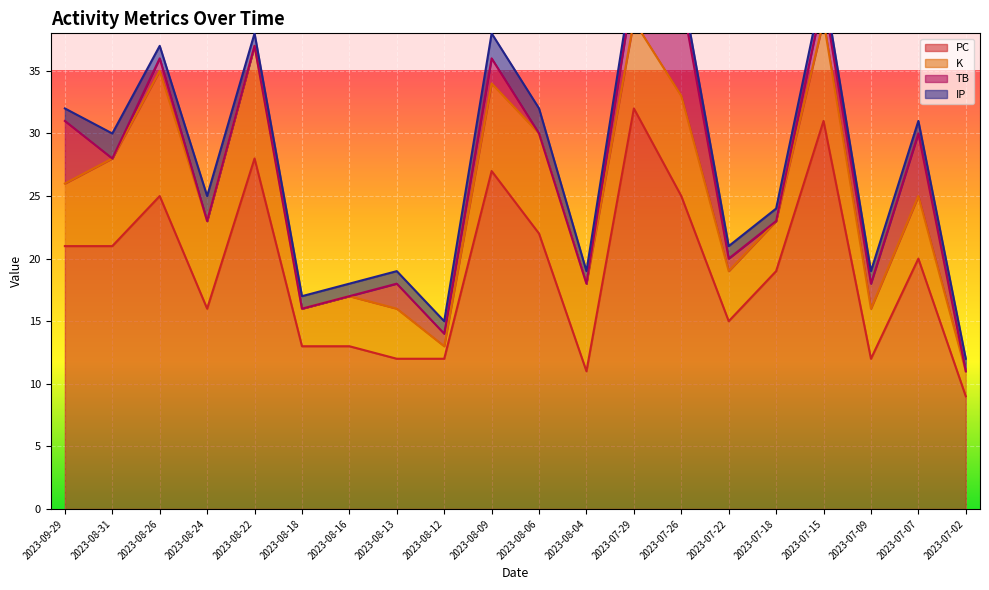

What are all the series names shown in the legend?

PC, K, TB, IP